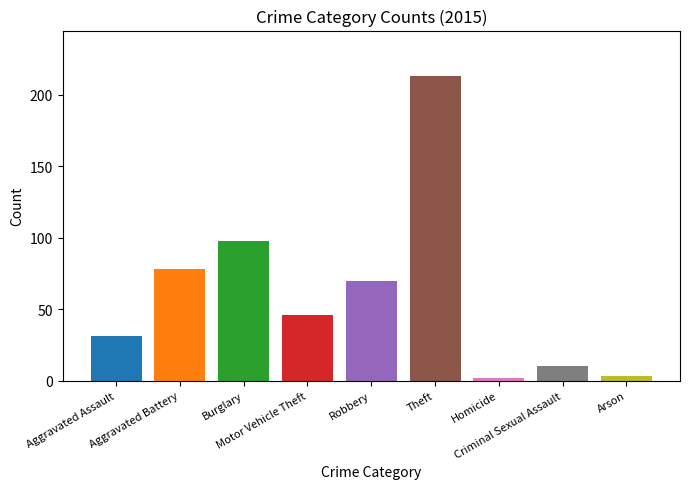

What is the greatest value displayed?

213